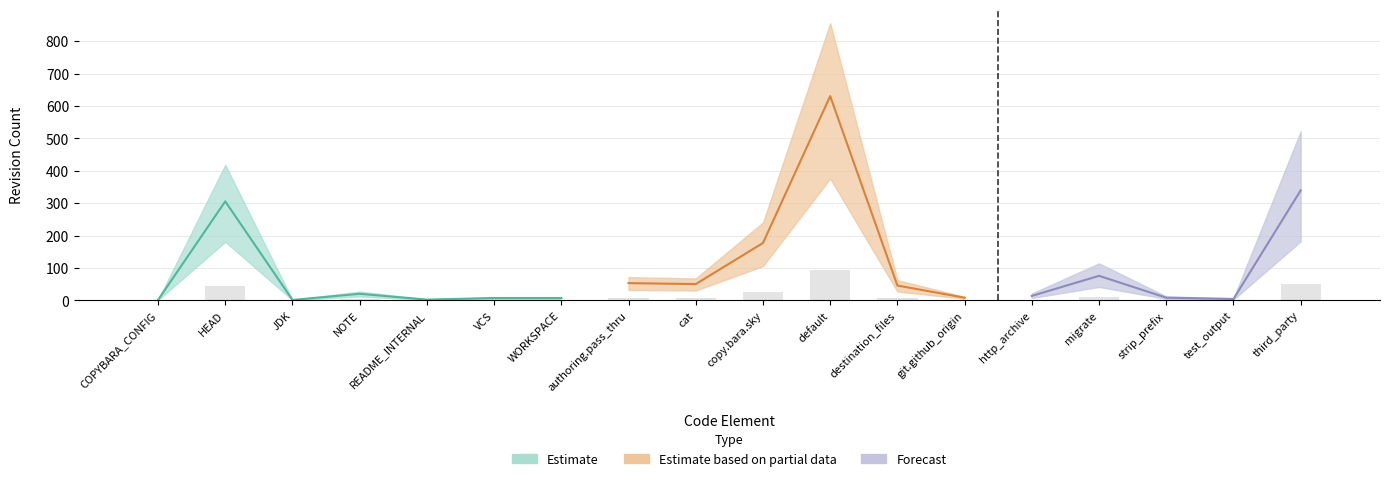

What is the sum of the values at JDK and README_INTERNAL?

0.4